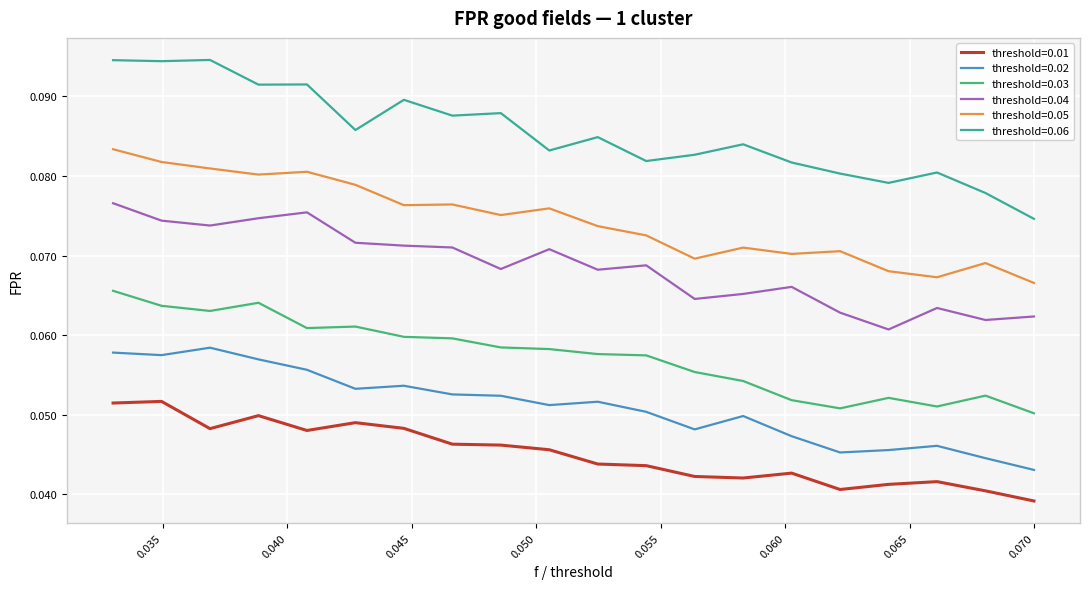

Which series has the largest range (max minus min)?

threshold=0.06